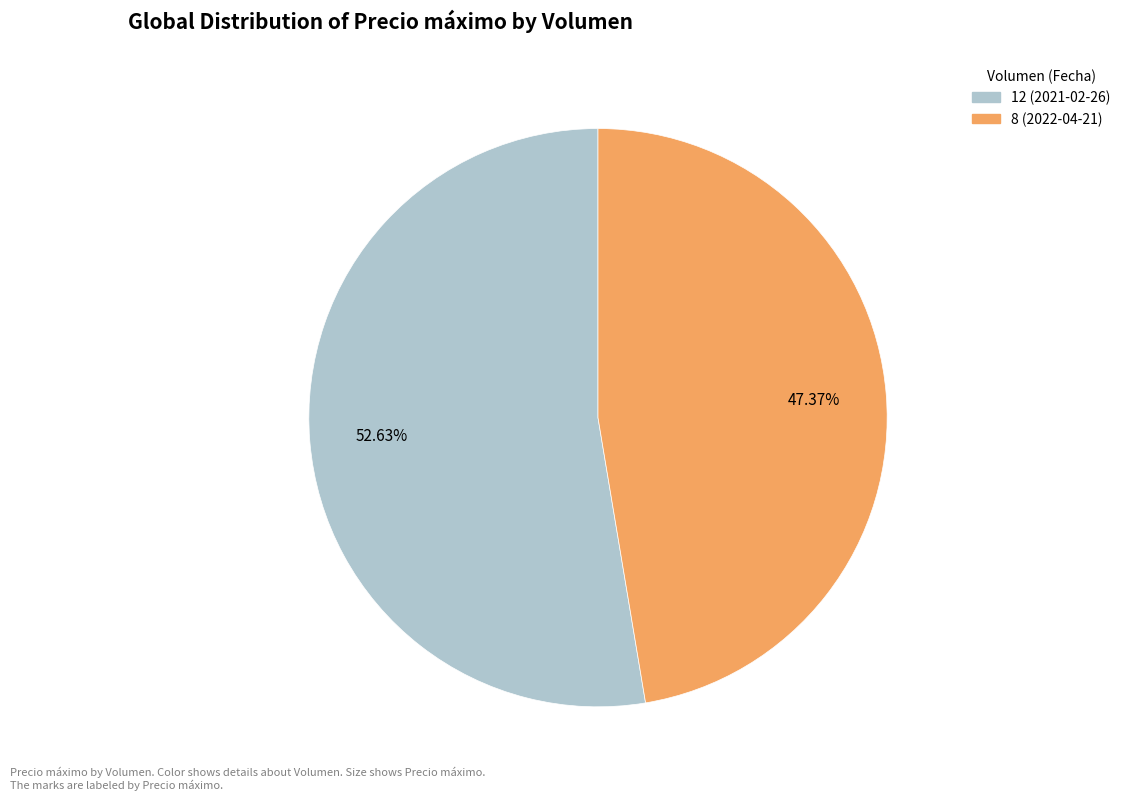

Is the sum of 8 (2022-04-21) and 12 (2021-02-26) greater than half?

Yes